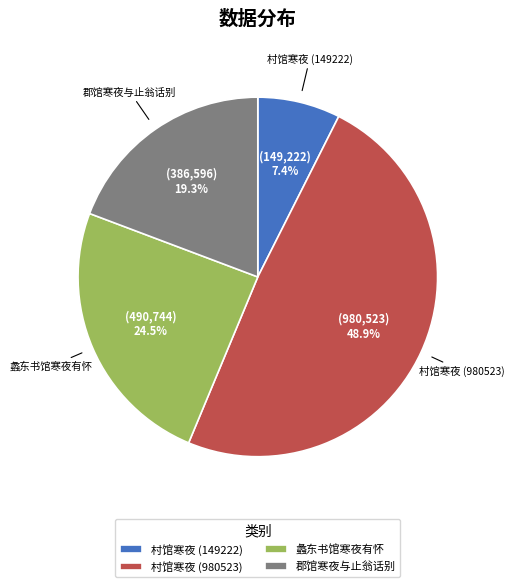

Is 村馆寒夜 (980523) the majority of the pie?

No